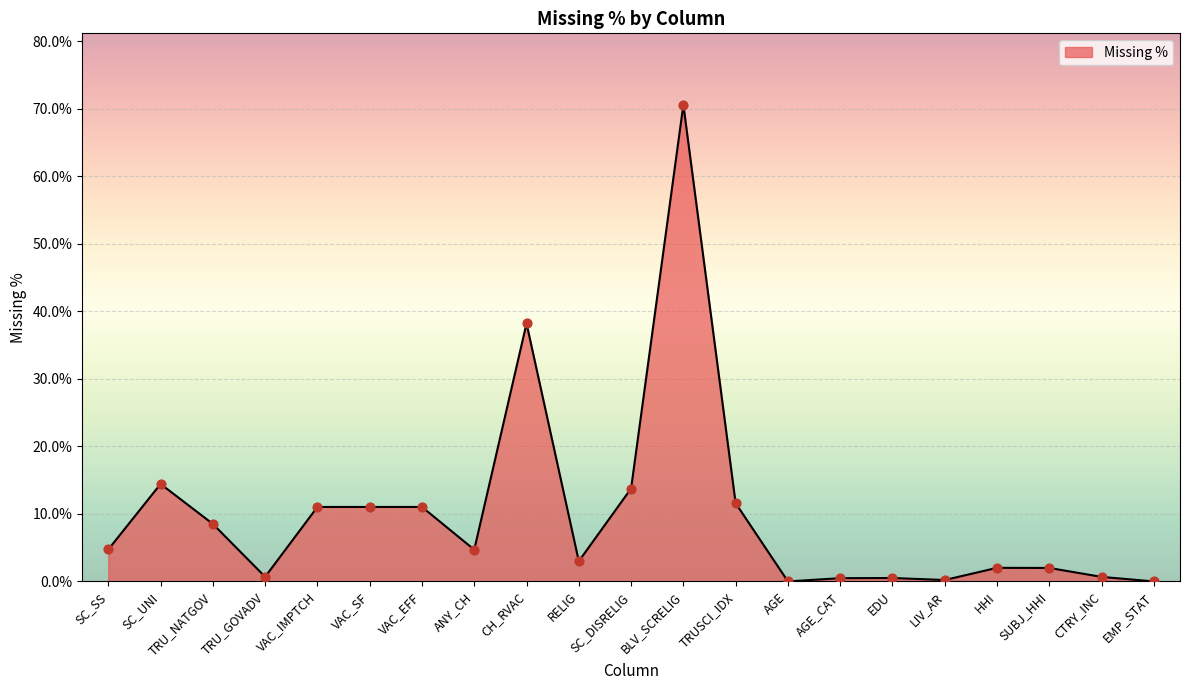

What is the change in value from SC_UNI to RELIG?

-11.4